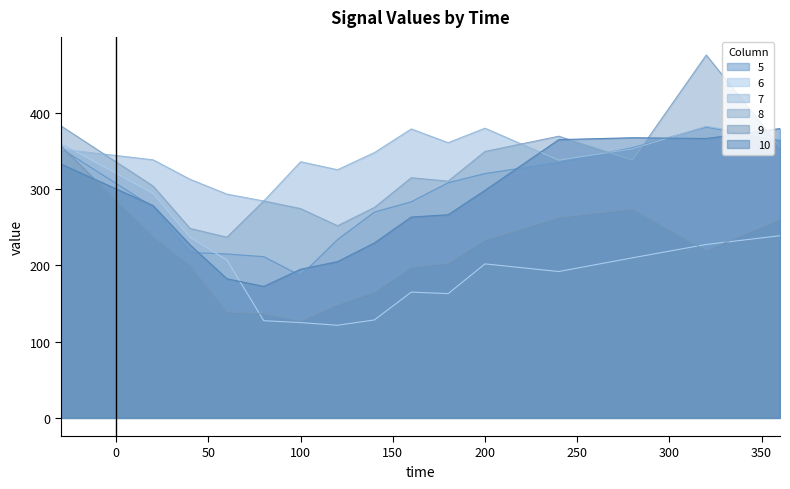

How many values in the 5 series are below 283?

7